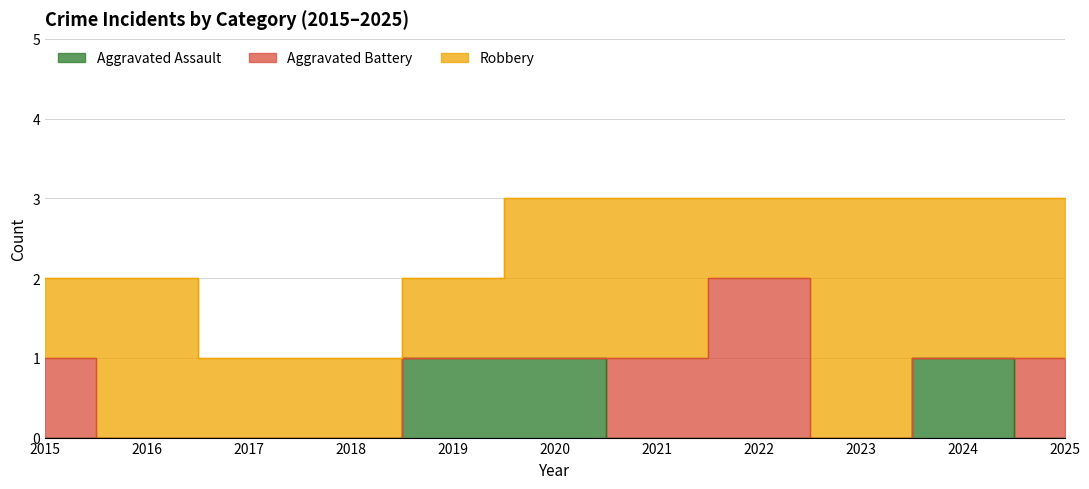

True or false: Aggravated Assault and Robbery intersect in this chart.

False